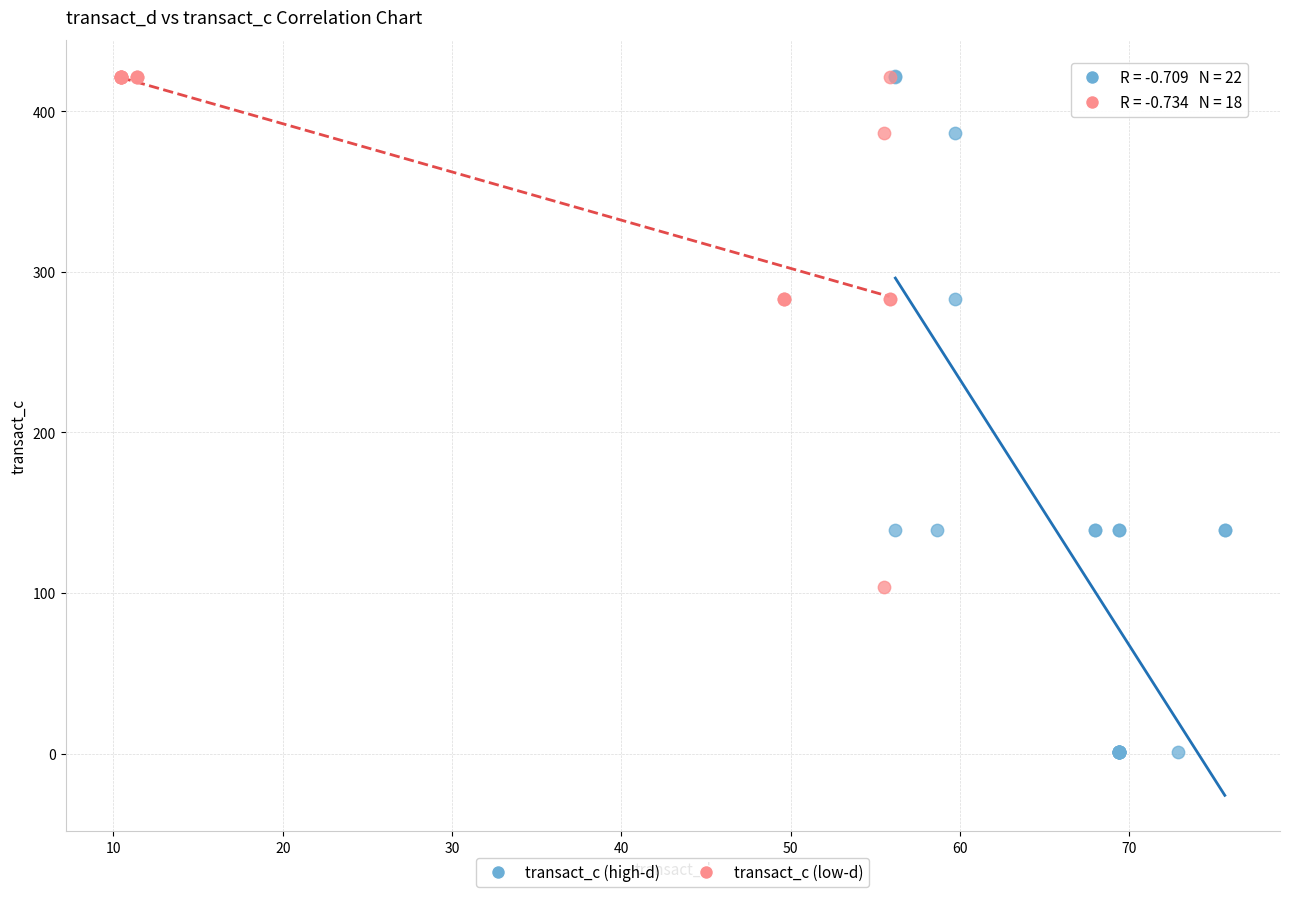

Which series contains the lowest Y value?

transact_c (high-d)